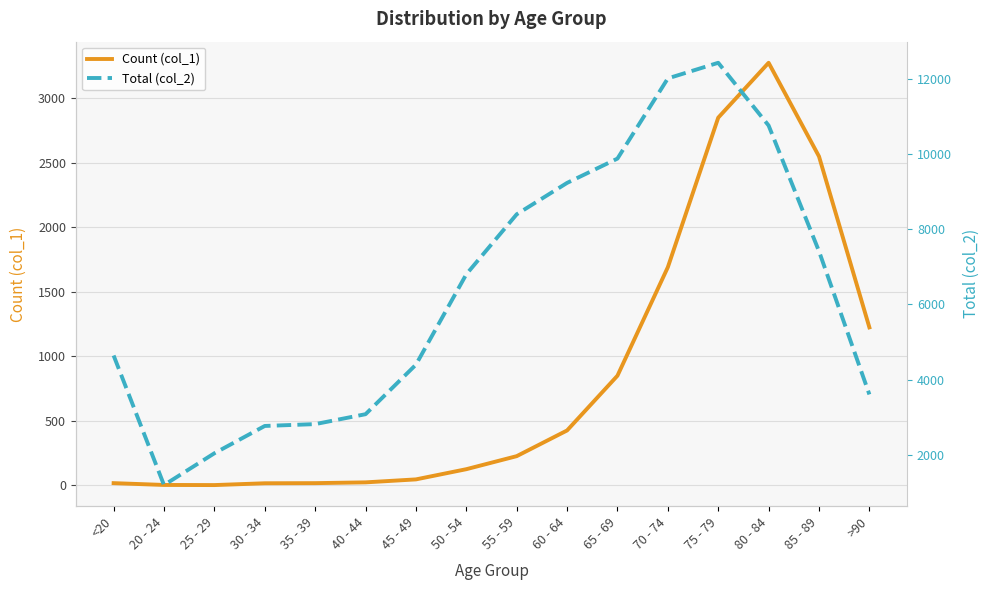

Rank the categories by Total (col_2) value from highest to lowest.

75 - 79, 70 - 74, 80 - 84, 65 - 69, 60 - 64, 55 - 59, 85 - 89, 50 - 54, <20, 45 - 49, >90, 40 - 44, 35 - 39, 30 - 34, 25 - 29, 20 - 24